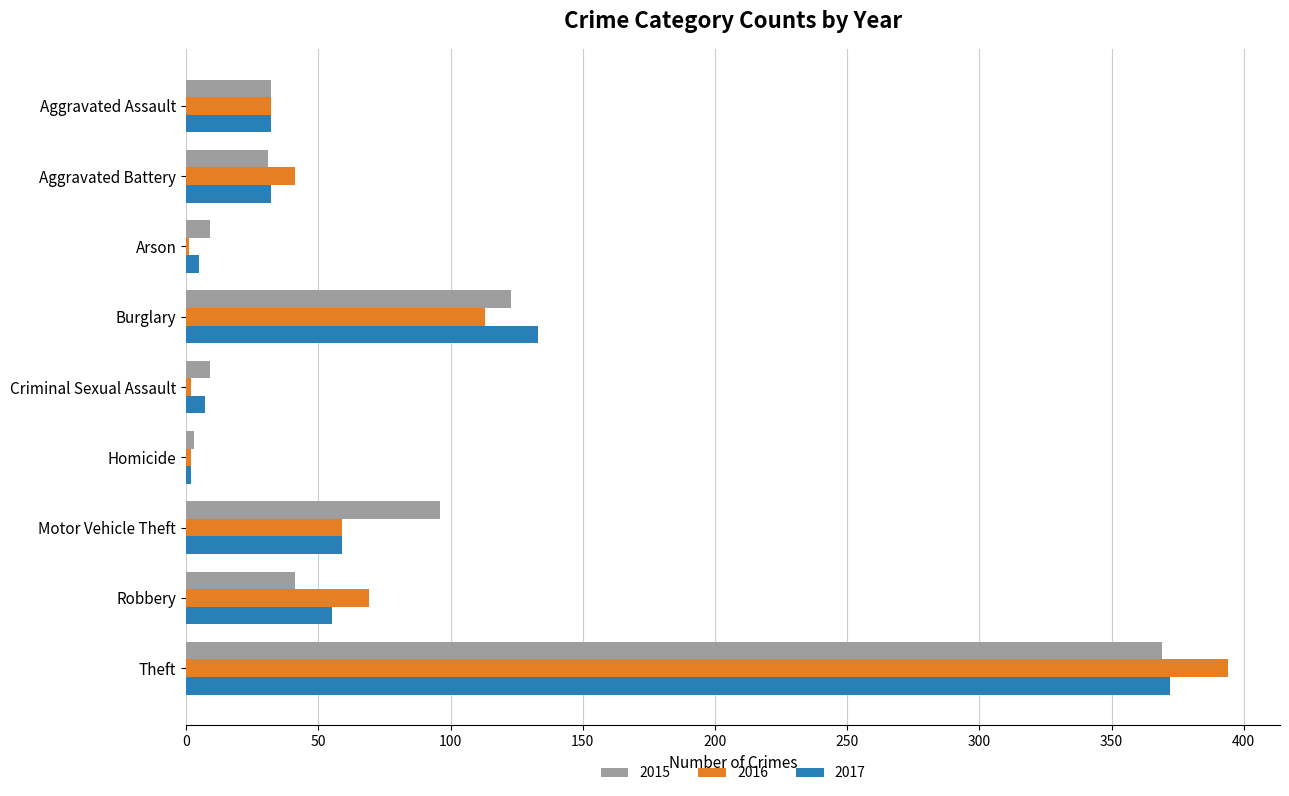

At which category does the chart reach its peak across all series?

Theft